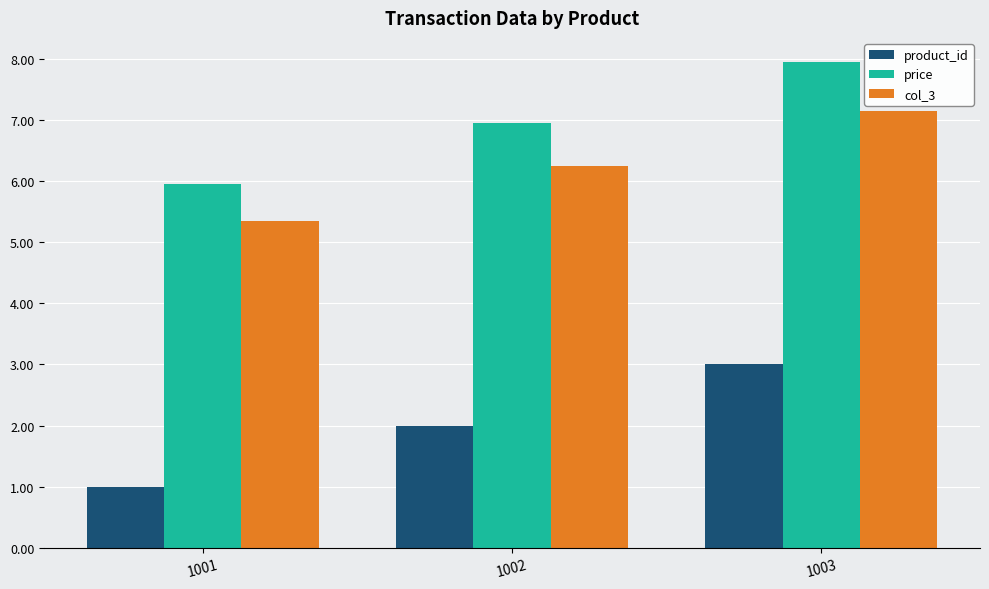

What is the sum of the col_3 values at 1003 and 1002?

13.4